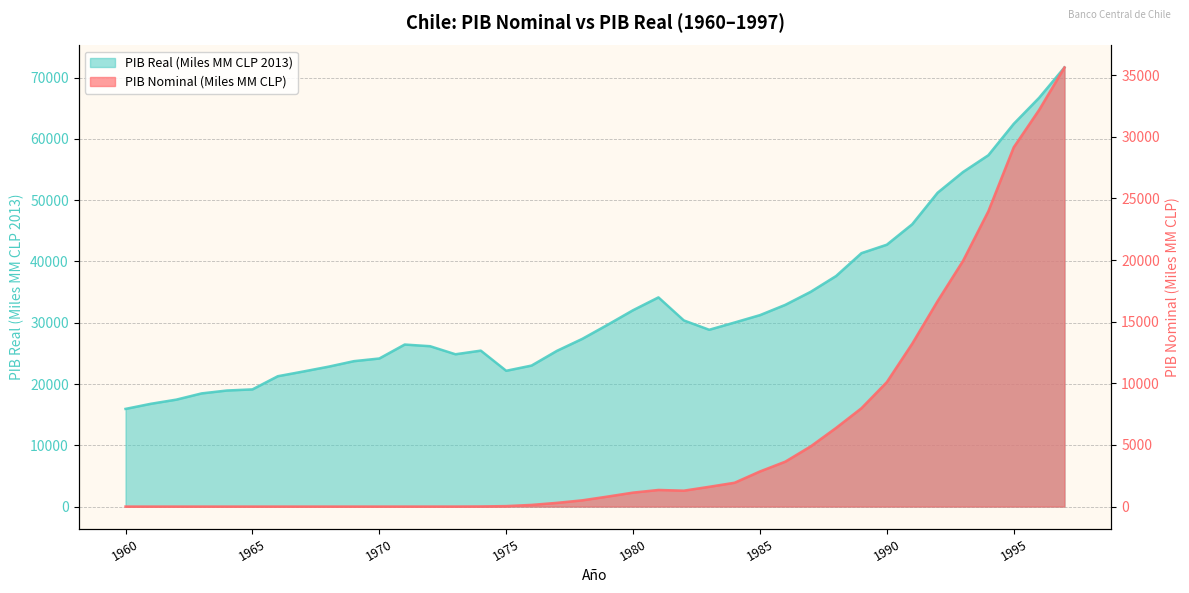

True or false: PIB Real (Miles MM CLP 2013) and PIB Nominal (Miles MM CLP) cross at least once.

False